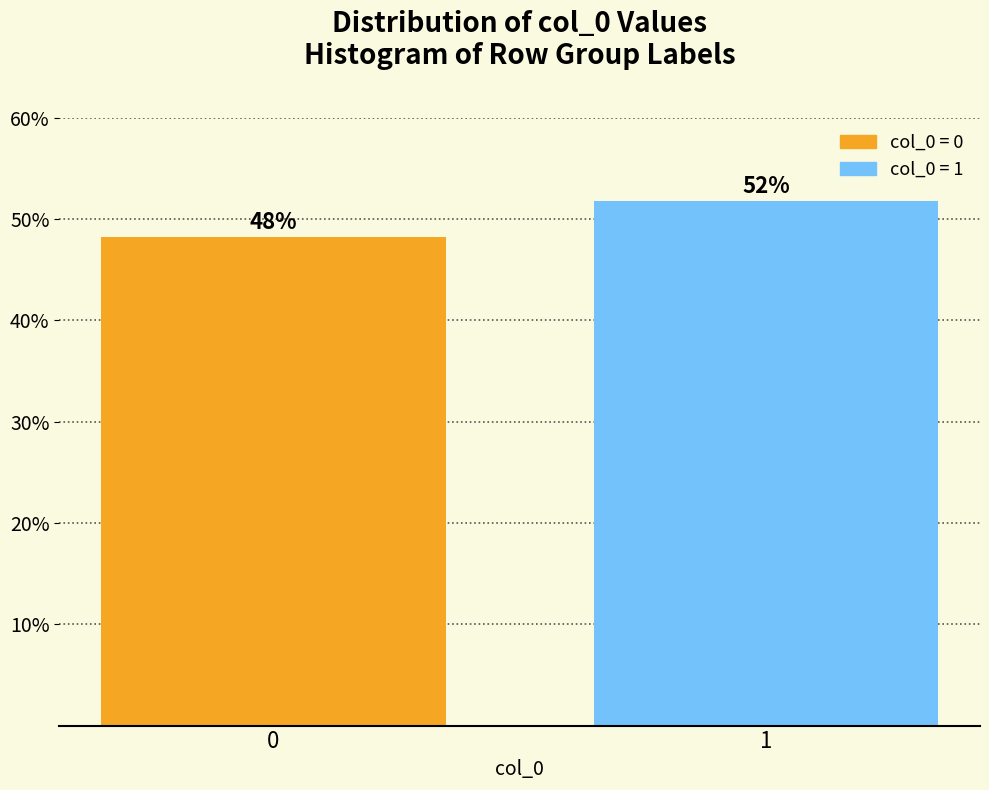

What is the average value?

50.0